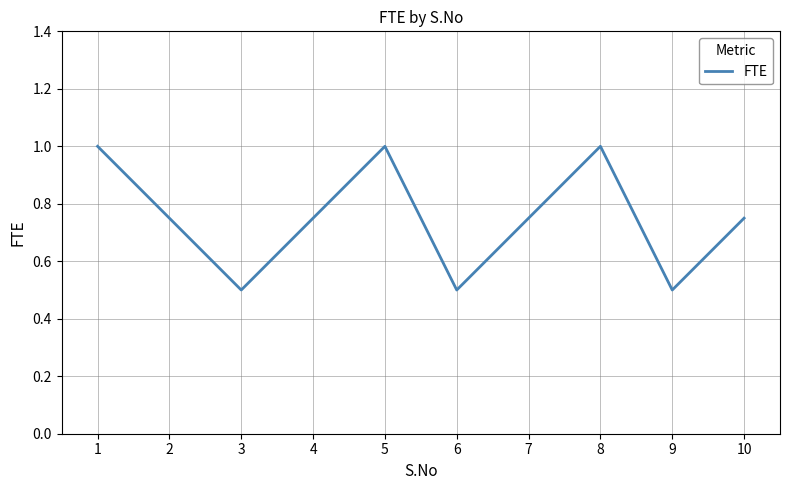

How many interior local valleys (lower than both neighbors) does the data have?

3